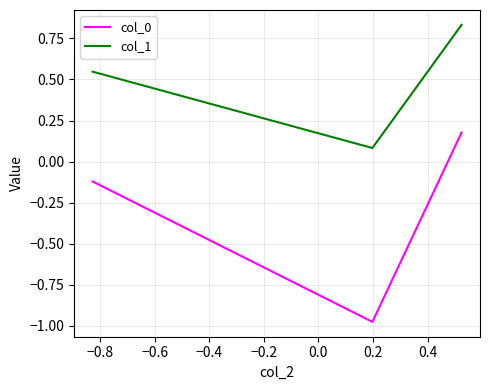

At how many categories does at least one series exceed 0?

3